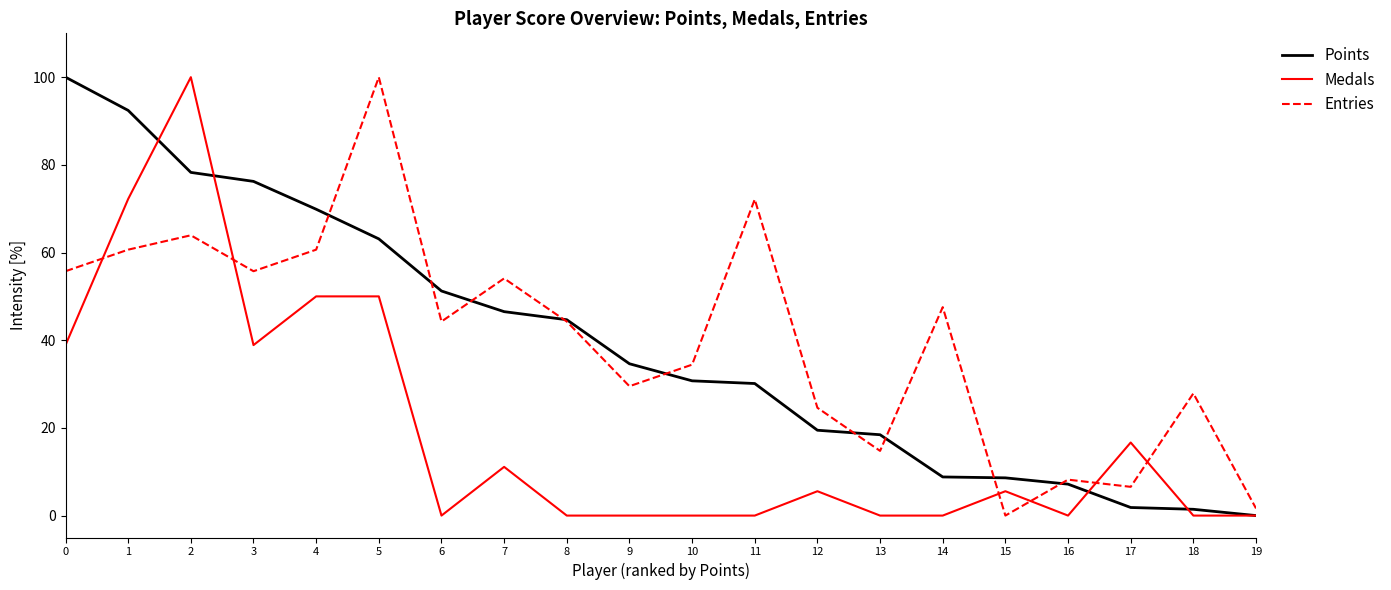

How many series are shown in this chart?

3